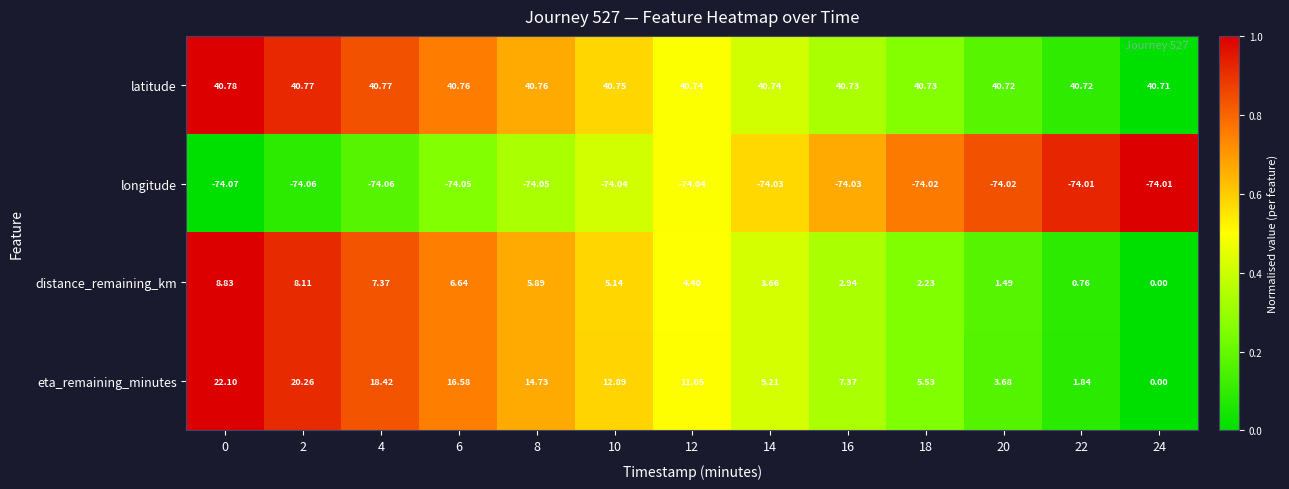

Between 12 and 24, which series saw the biggest shift?

eta_remaining_minutes